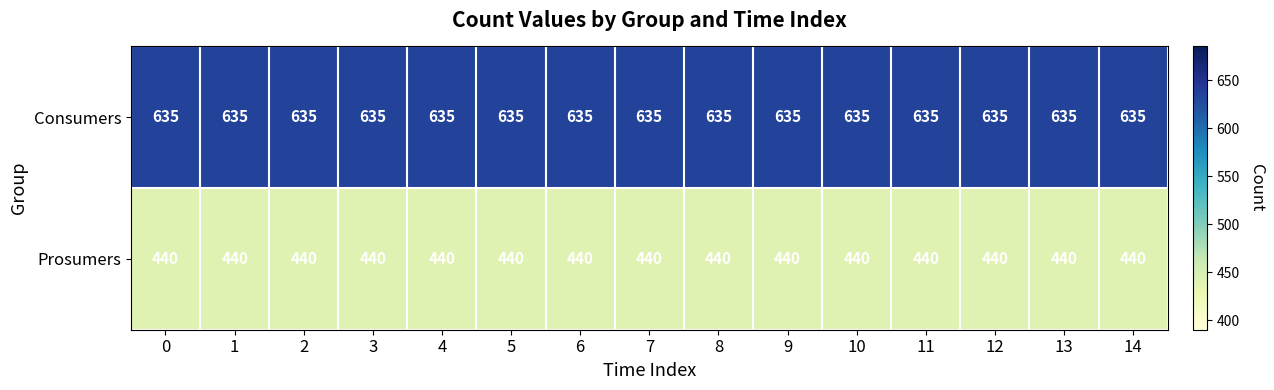

What is the average value of the Consumers series?

635